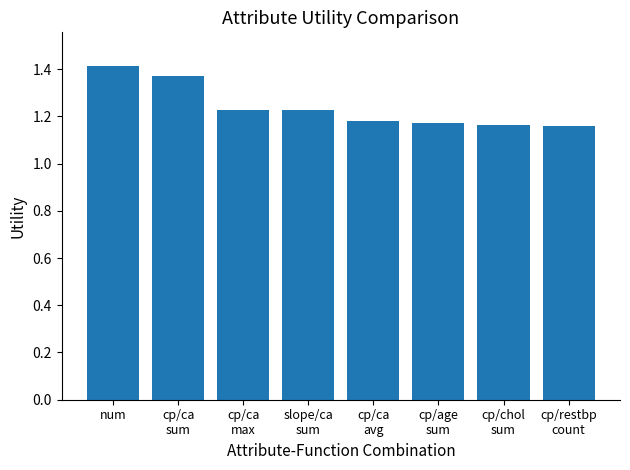

Which category has the highest value across all series?

num